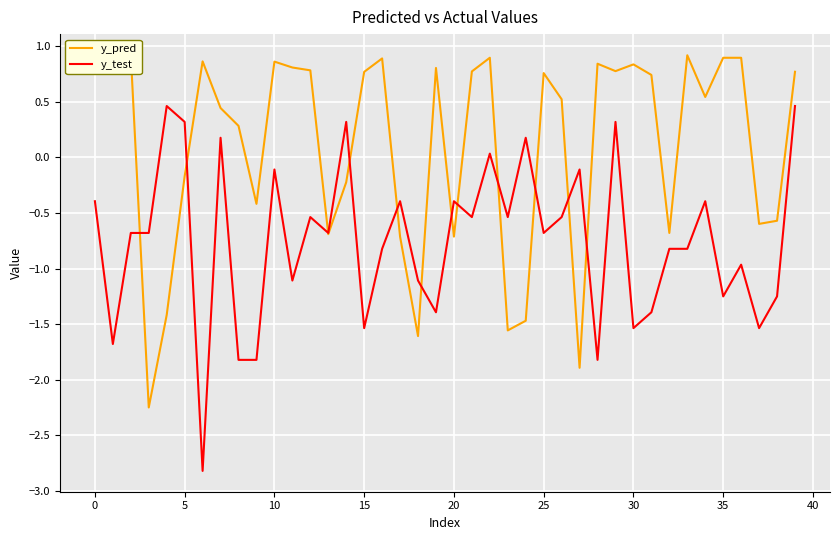

What is the sum of the y_test values at 20 and 10?

-0.5